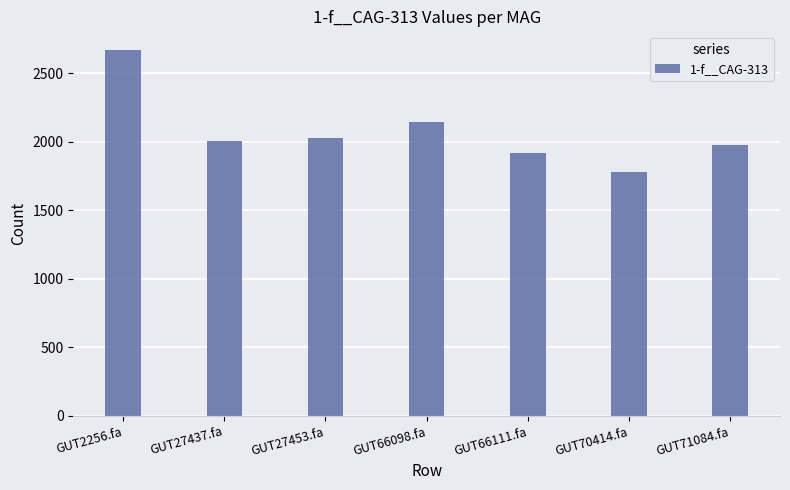

The value at GUT27453.fa is 2027.1. True or false?

True